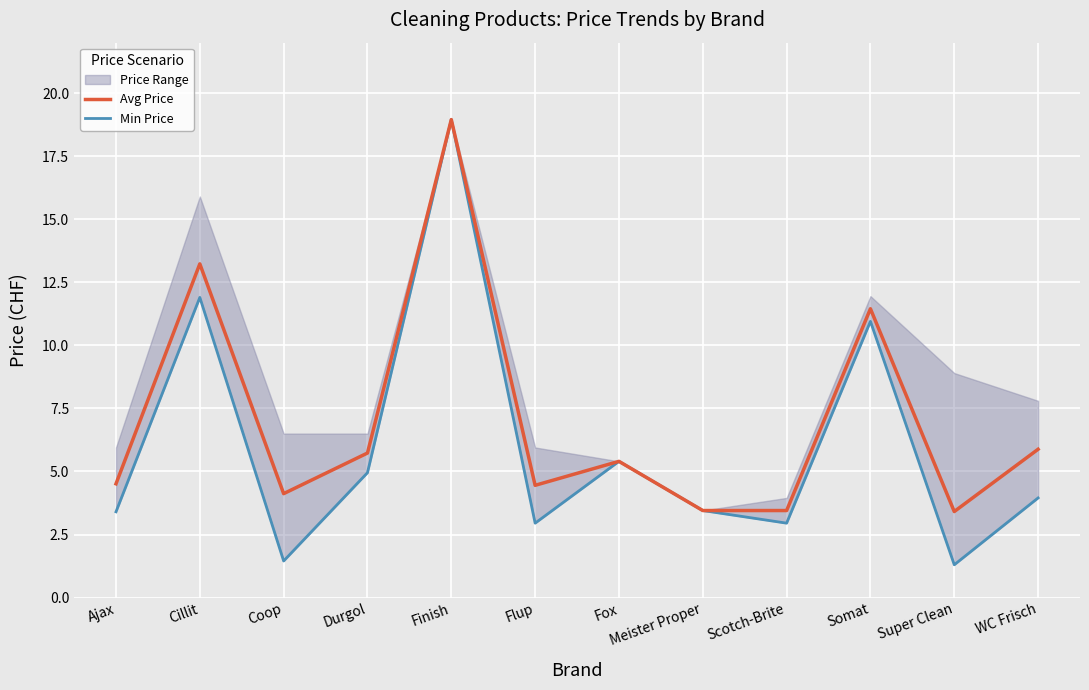

Is the value of Min Price at Ajax greater than the value of Avg Price at Scotch-Brite?

No